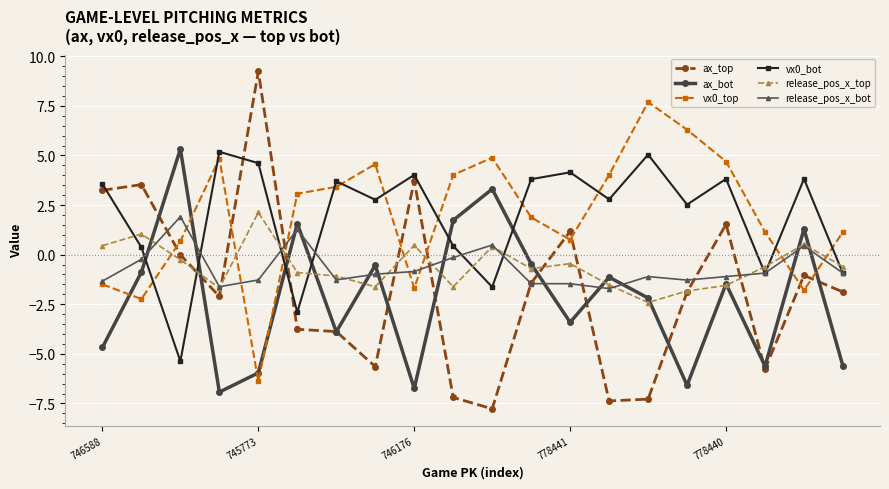

Which series ends up on top after the final intersection of ax_bot and ax_top?

ax_top